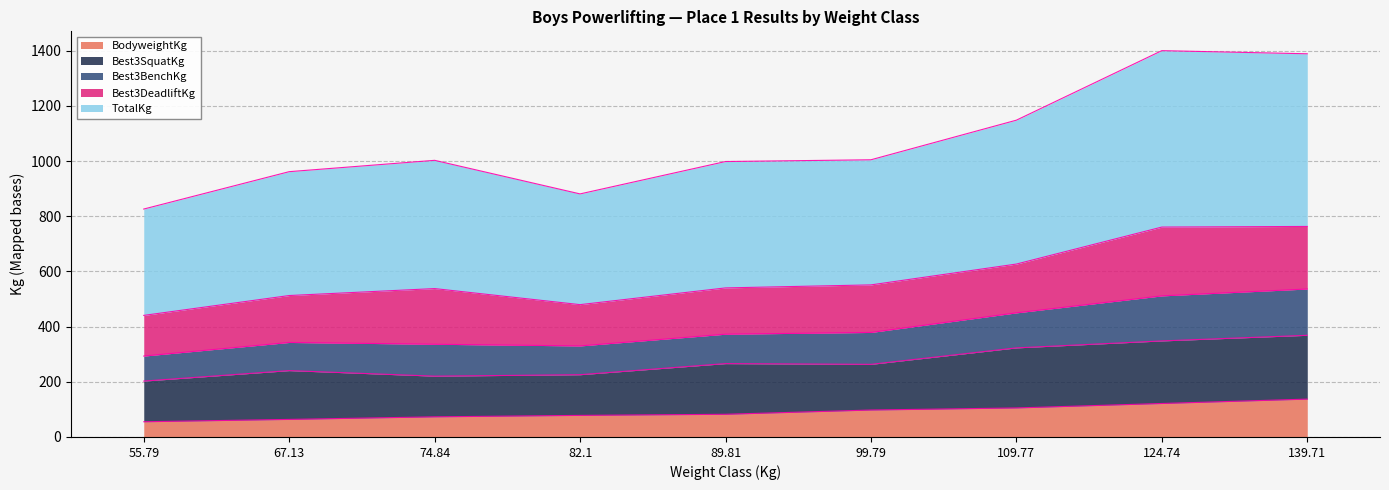

What is the minimum value for BodyweightKg?

55.2